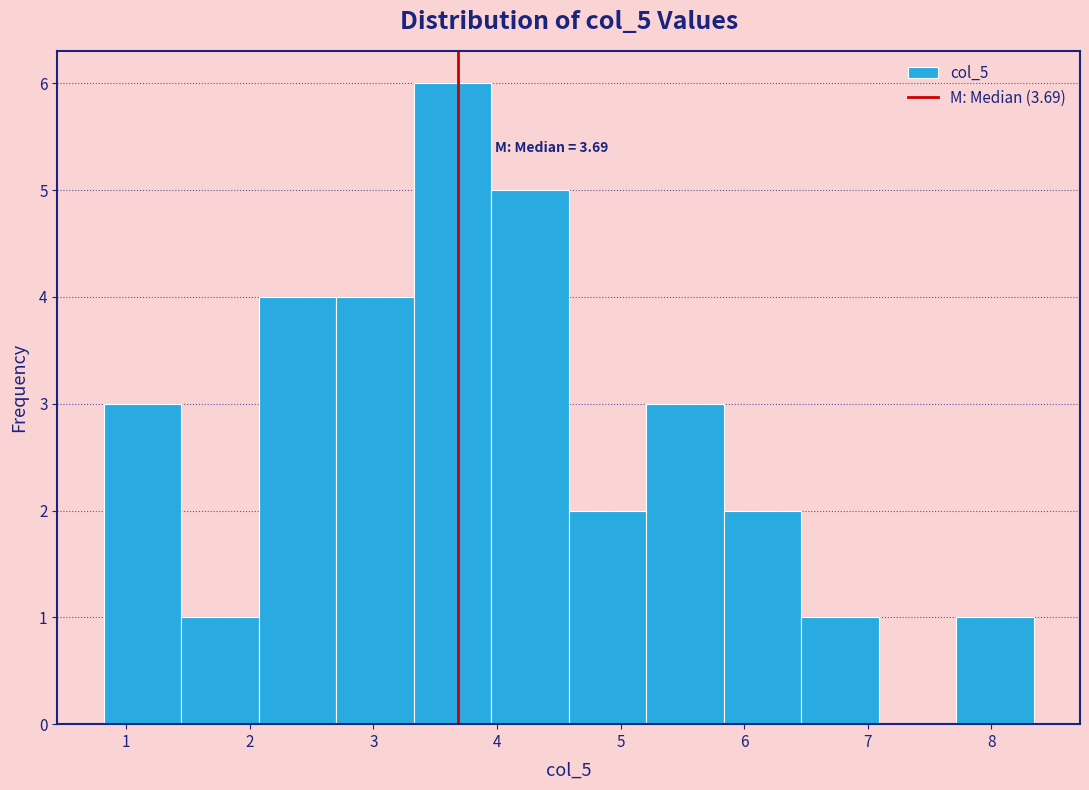

Which range on the x-axis has the tallest bar?

3.3 to 4.0